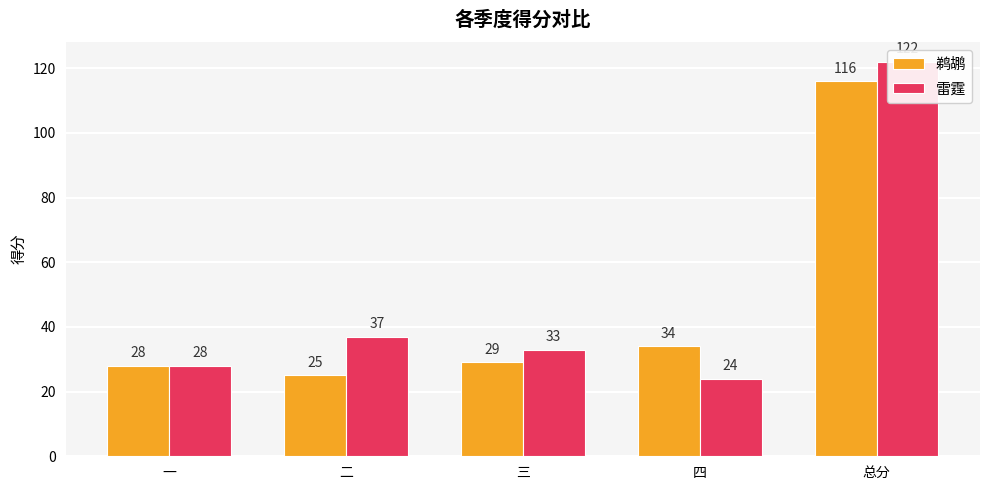

What is the approximate value of 鹈鹕 at 三, to the nearest 5?

30